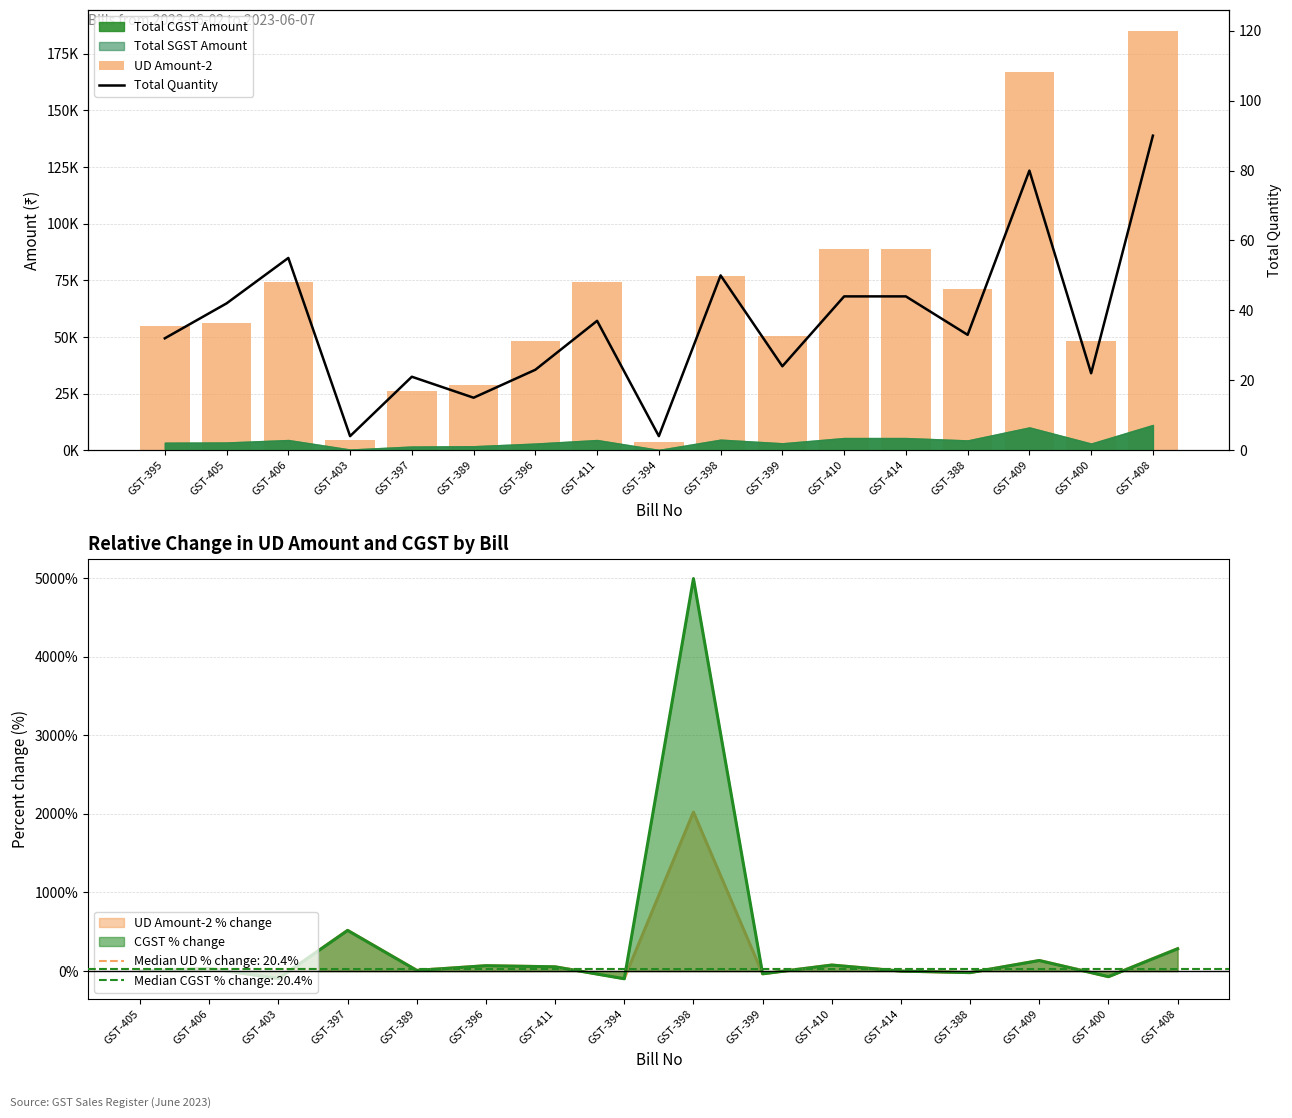

What is the total value across all series at GST-409?

167246.4